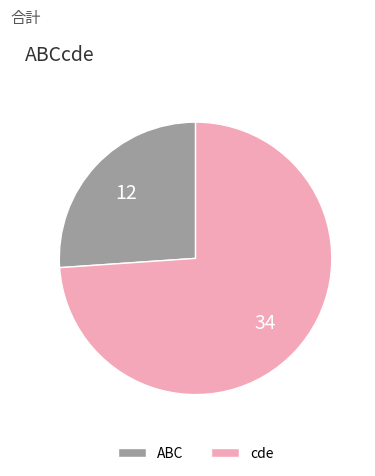

Between ABC and cde, which is larger?

cde